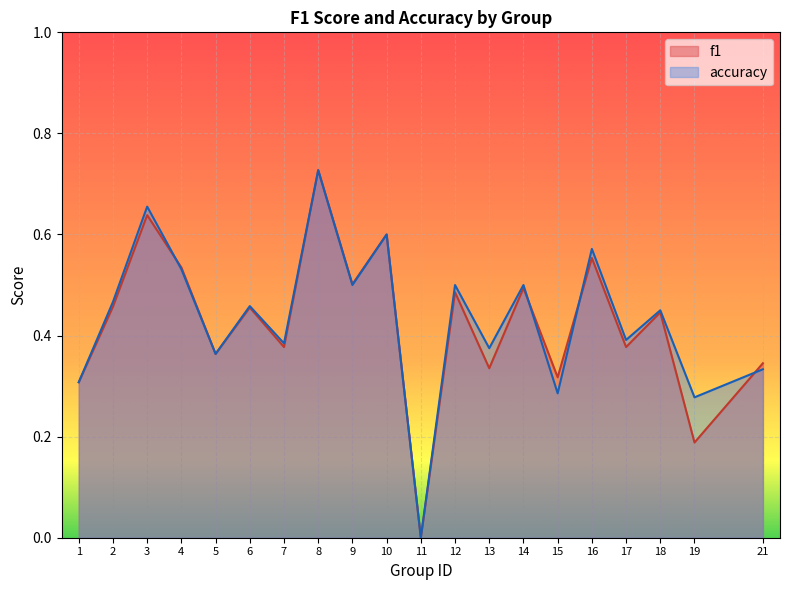

The value of accuracy at 18 is 0.3. True or false?

False